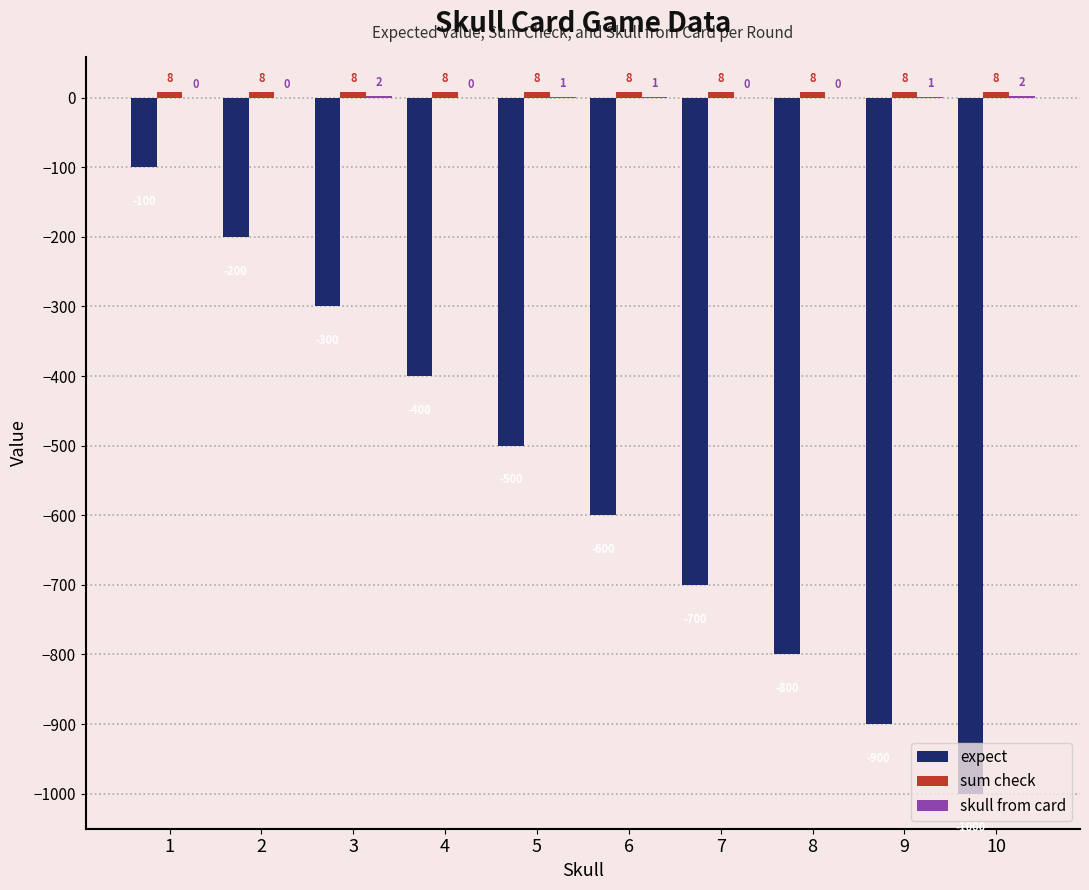

Is it true that expect equals -100 at 1?

True